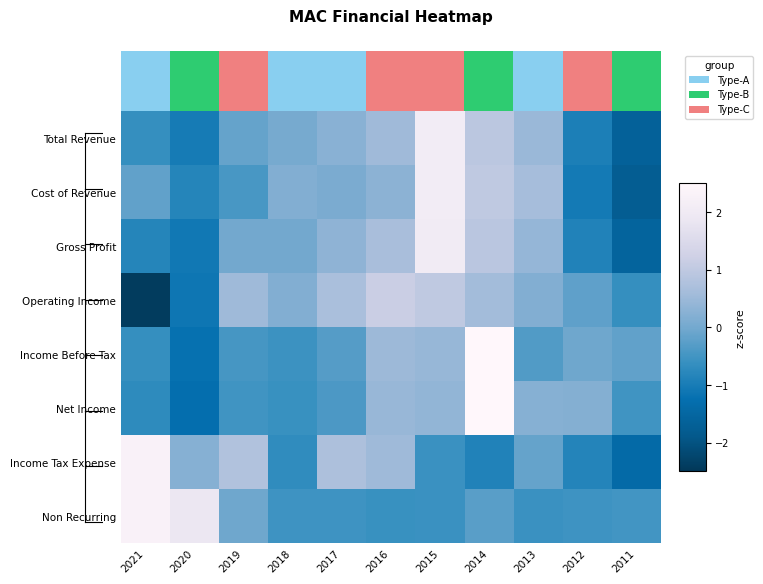

What is the maximum value shown in the chart?

2.8